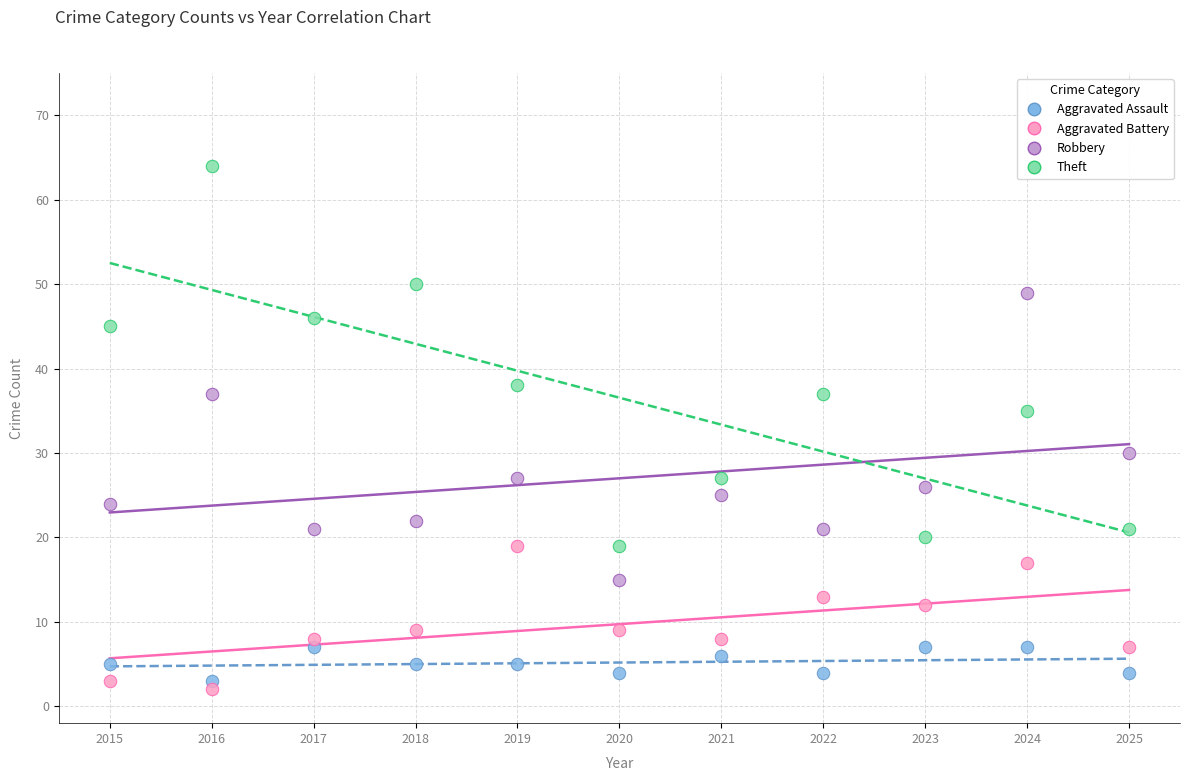

What are all the series names shown in the legend?

Aggravated Assault, Aggravated Battery, Robbery, Theft